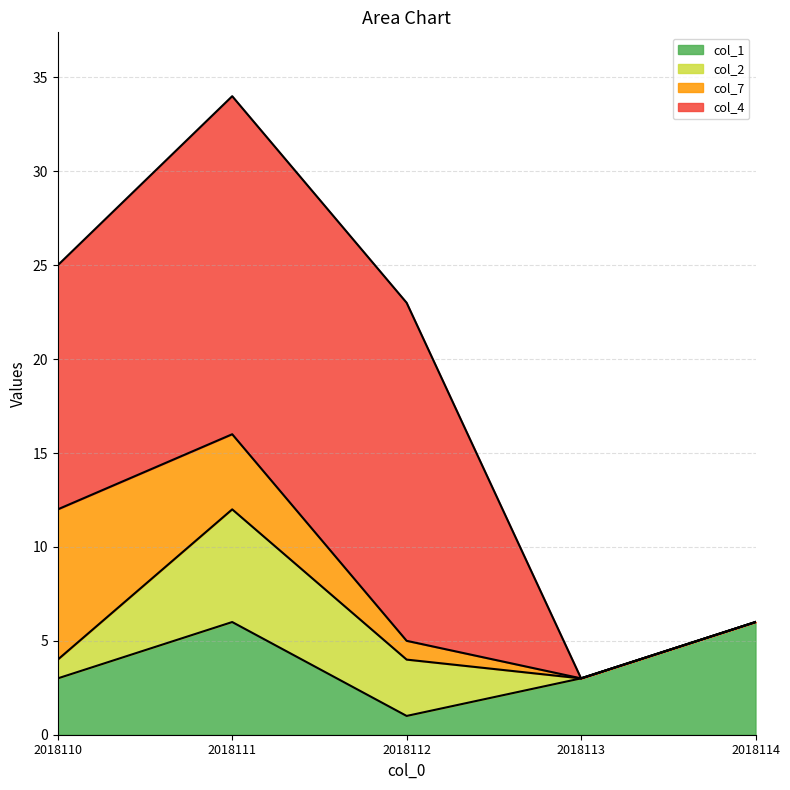

What is the difference between the maximum and minimum values in the col_2 series?

6